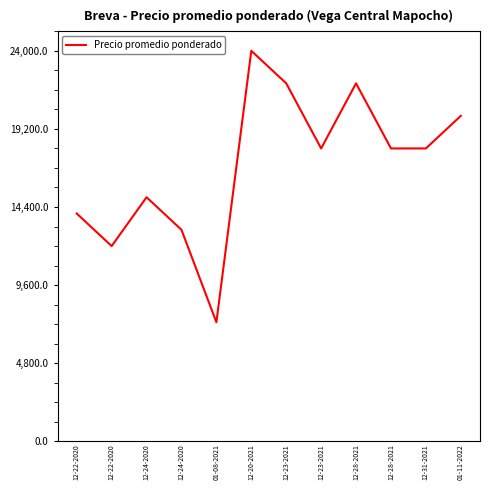

Which has a higher value, 12-22-2020 or 12-28-2021?

12-28-2021